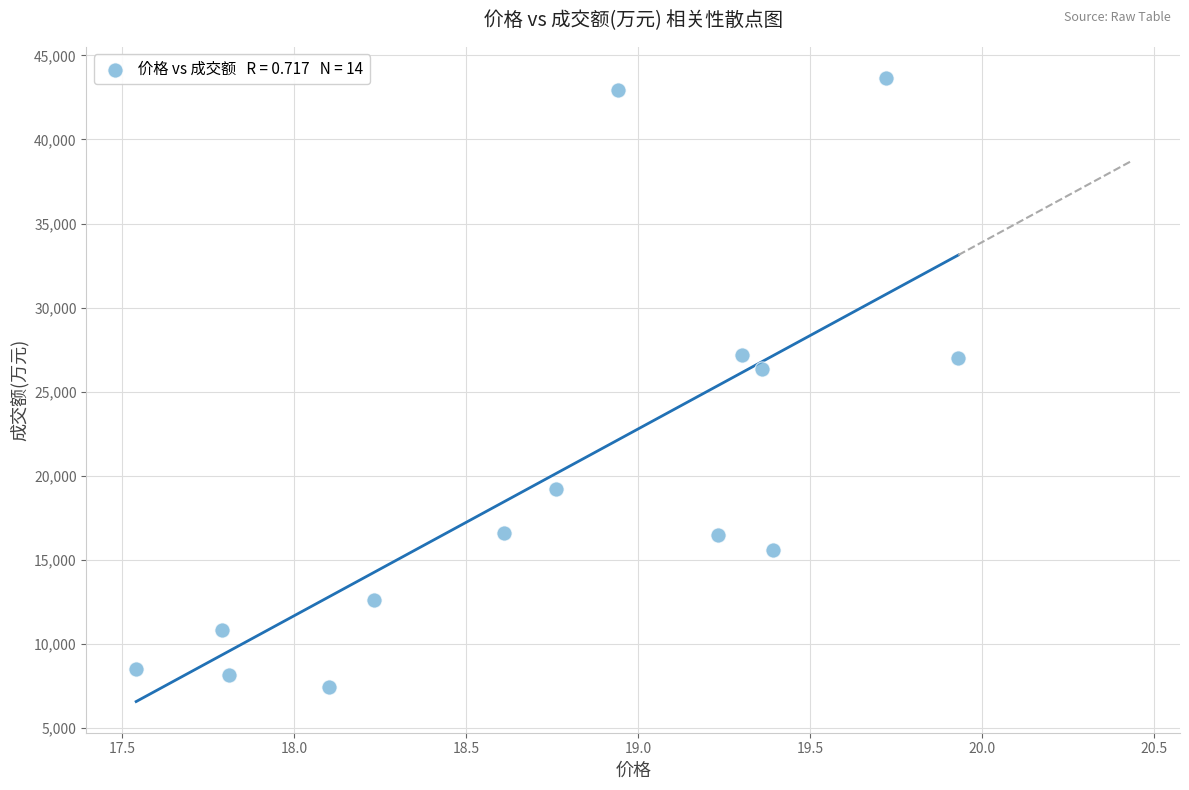

What is the range of Y values (max minus min)?

36217